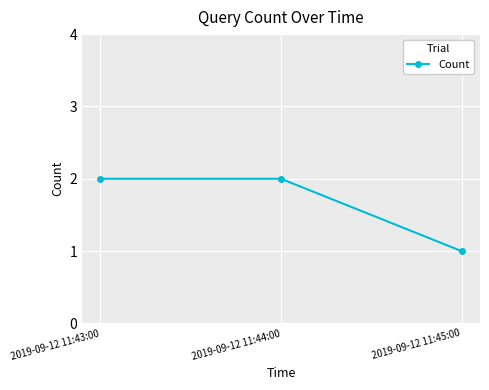

What is the maximum value shown in the chart?

2